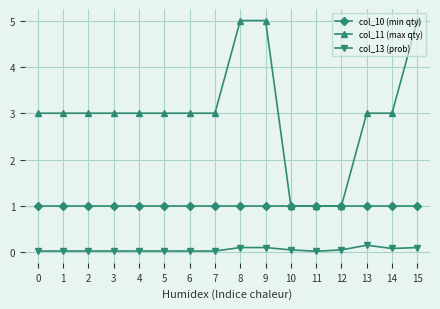

Is the value of col_13 (prob) at 8 greater than the value of col_11 (max qty) at 7?

No